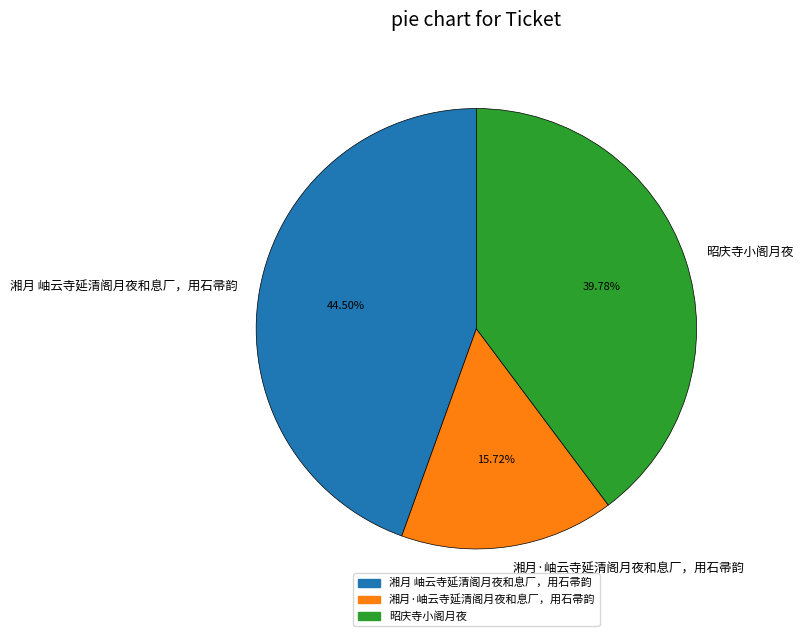

To the nearest percent, what portion does 昭庆寺小阁月夜 represent?

40%